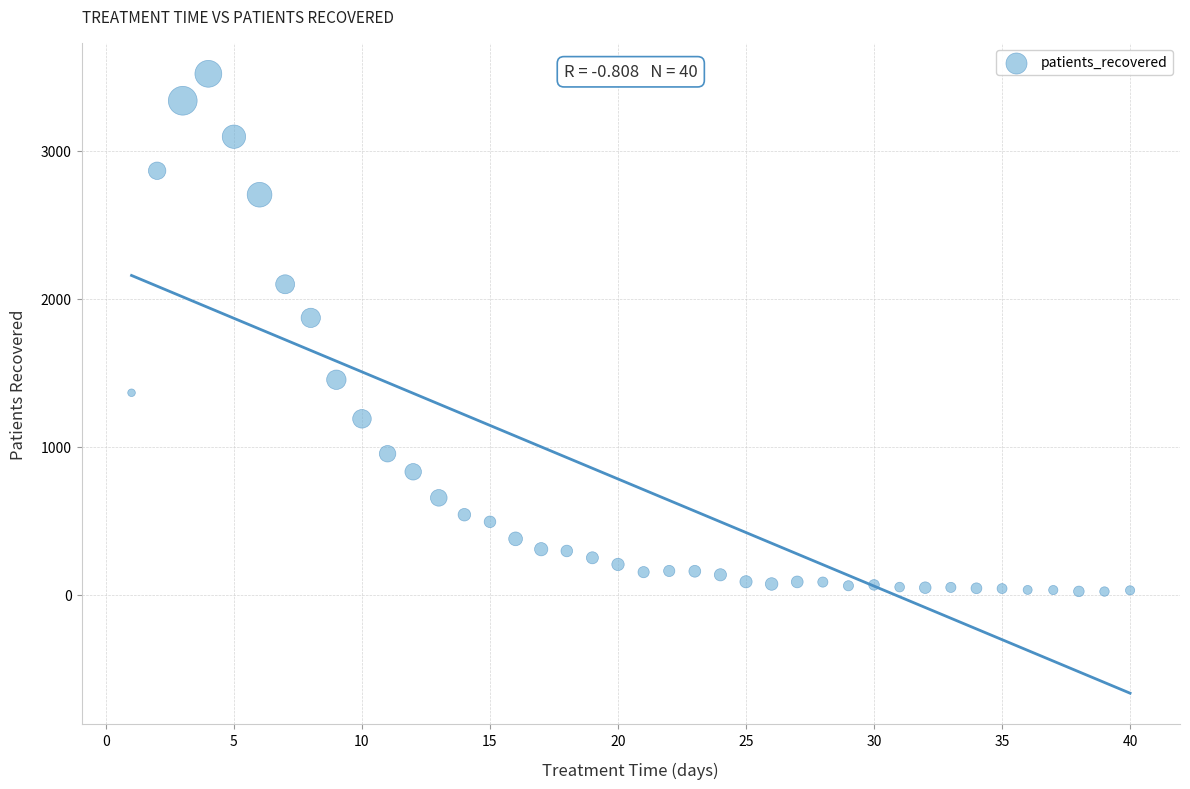

What Y value in the scatter plot is closest to 1771?

1871